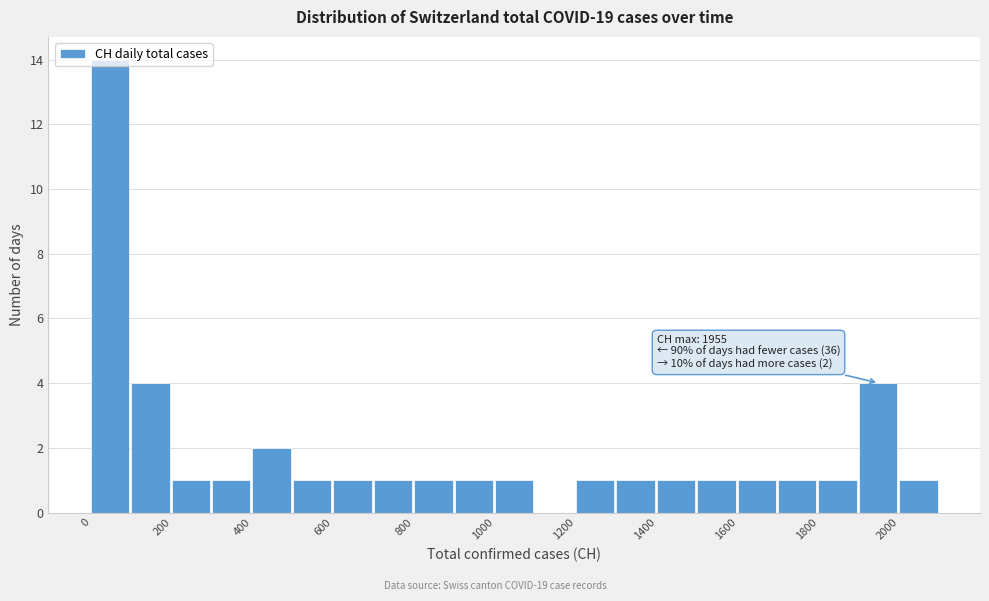

Over which range of the x-axis is the bar tallest?

0 to 100